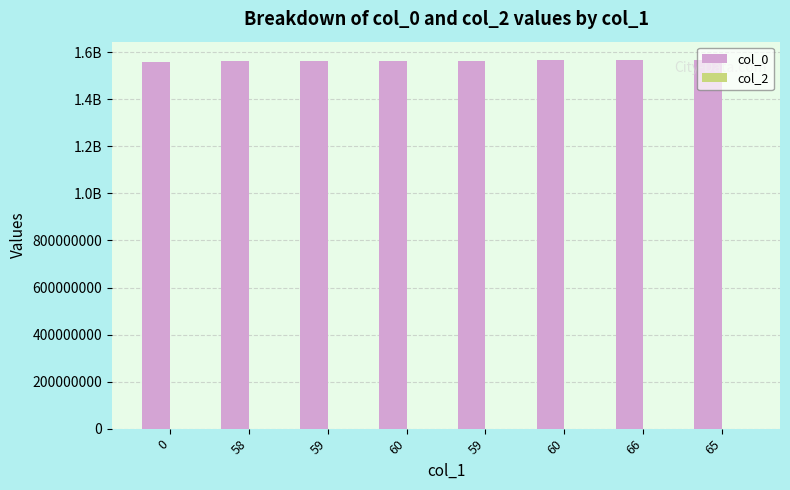

Does the chart contain any negative values?

No